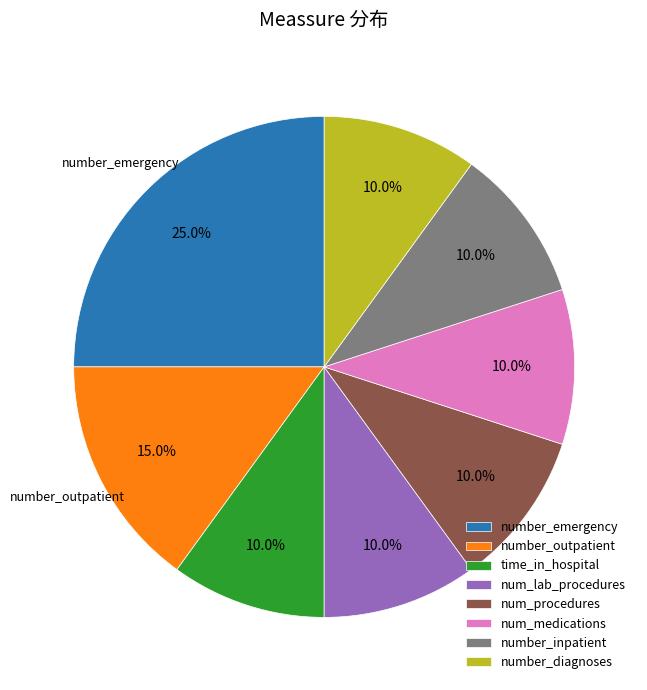

What percentage is NOT represented by number_inpatient?

90.0%